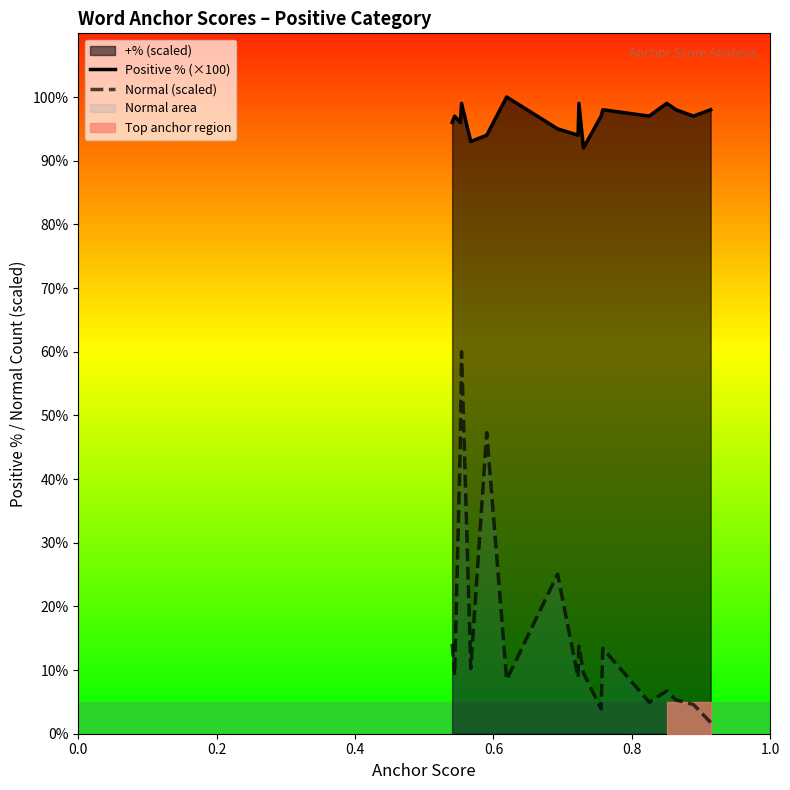

What is the lowest value of the Positive % (×100) series?

92.0